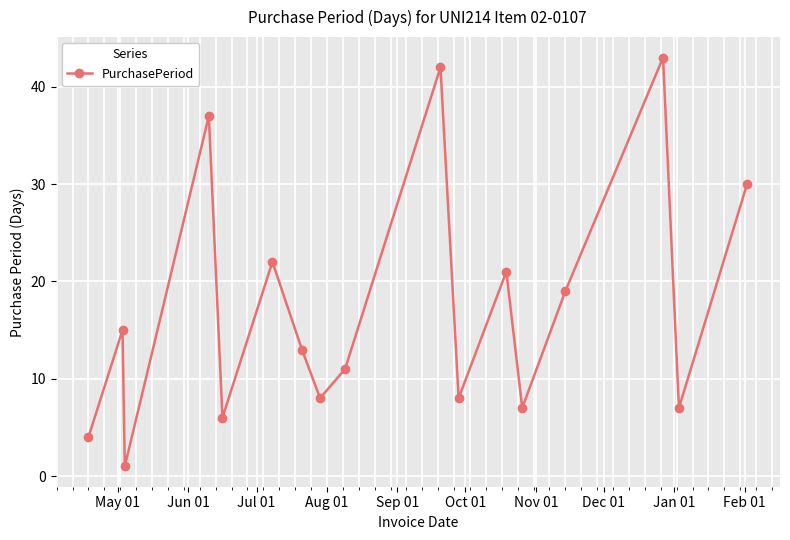

What is the maximum value shown in the chart?

43